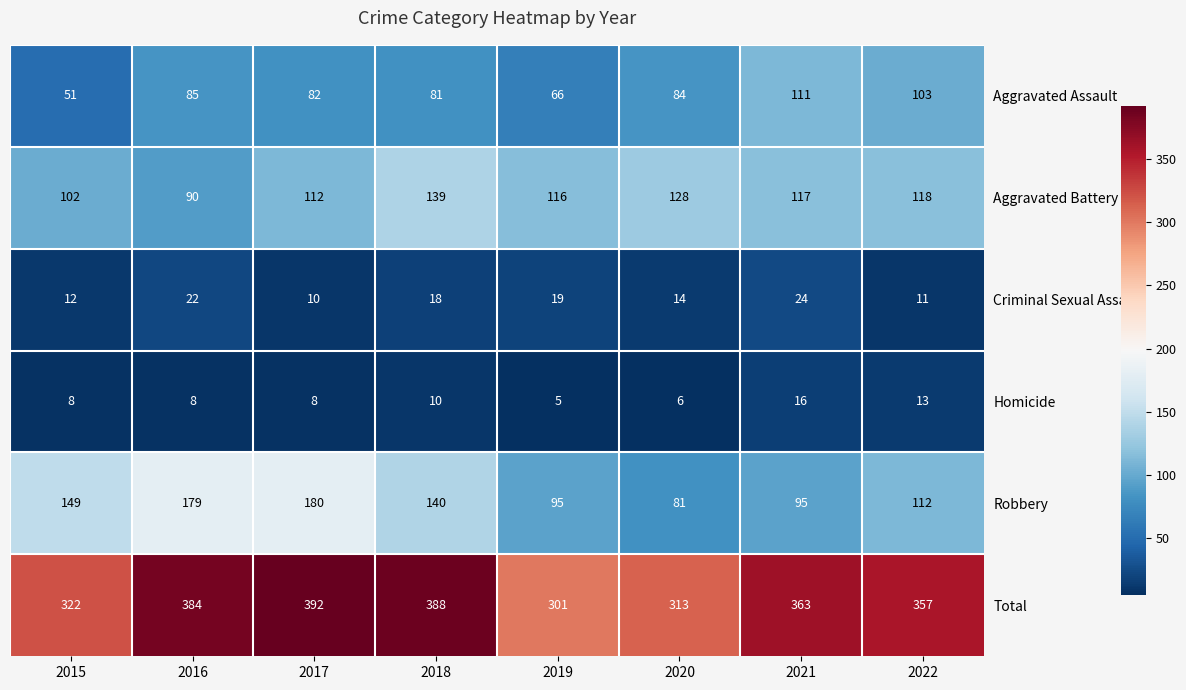

Count the number of categories in the chart.

8